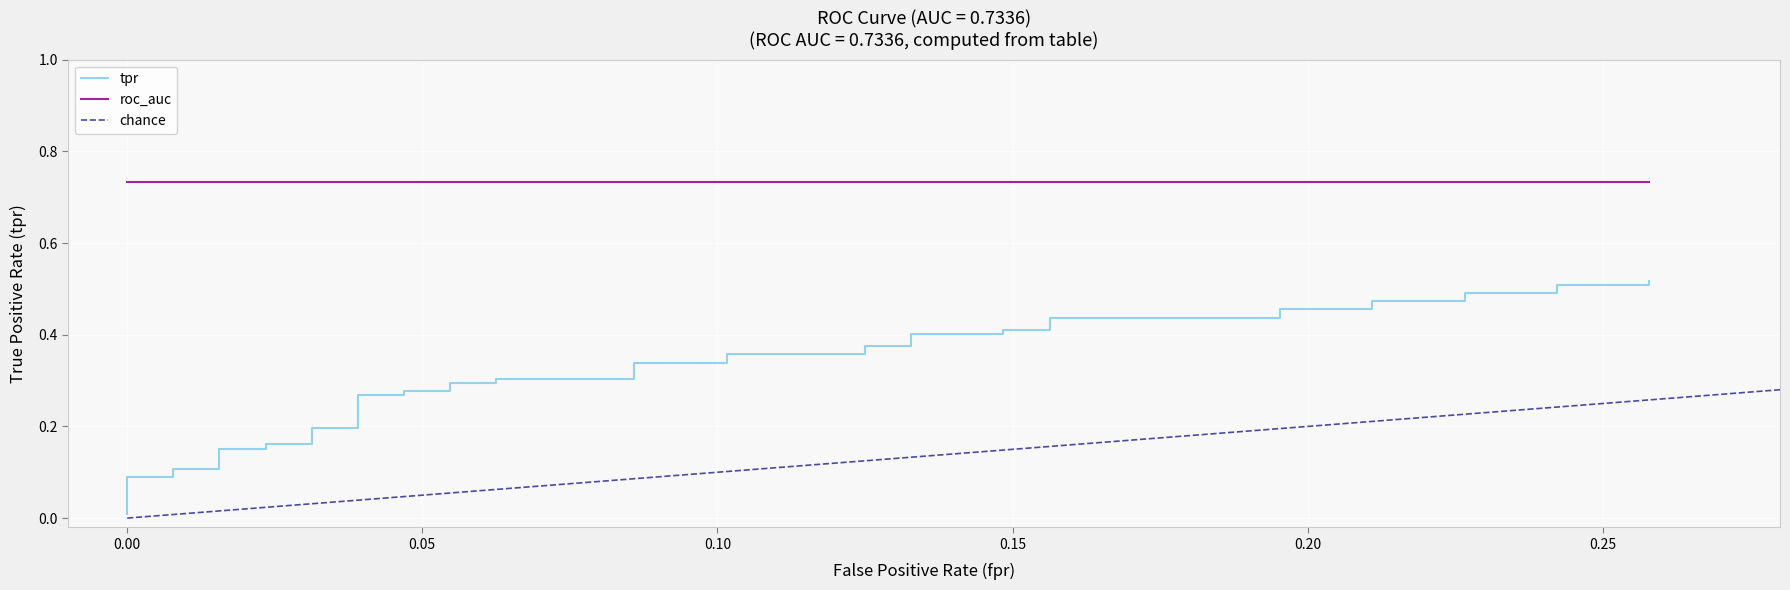

What is the average value?

0.3